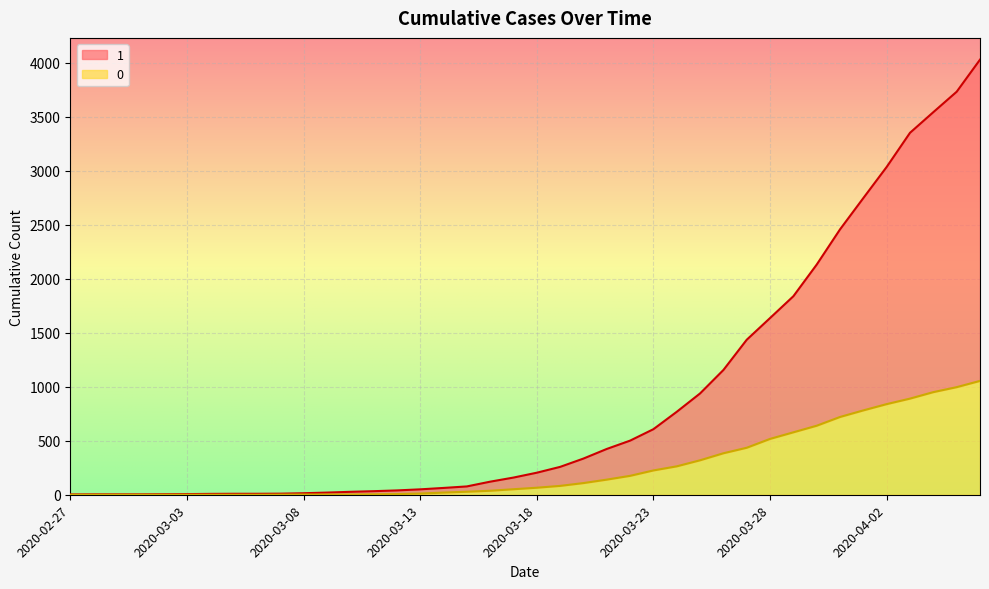

How many lines are shown in the chart?

2